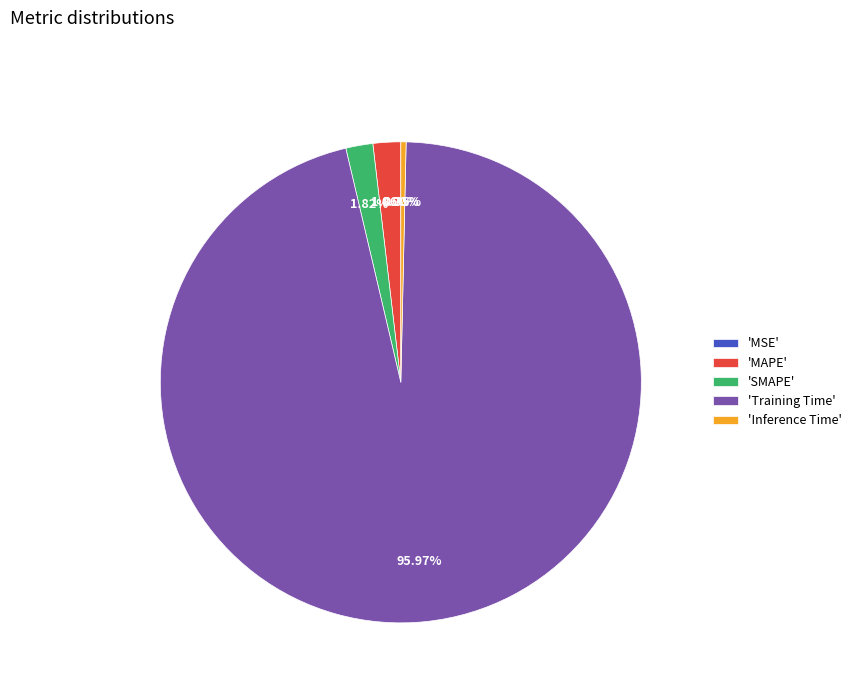

Which slice is the largest?

'Training Time'